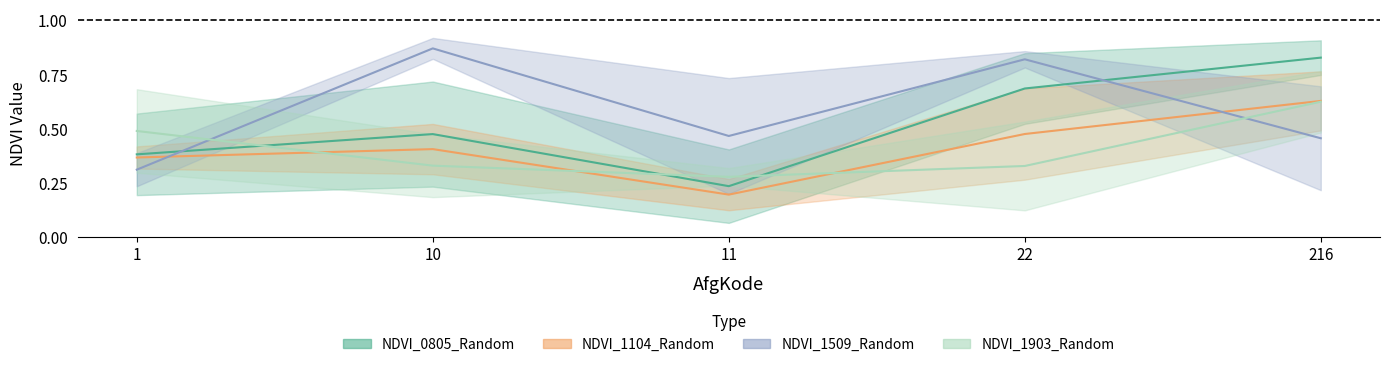

Where is the first local minimum for NDVI_1903_Random?

11